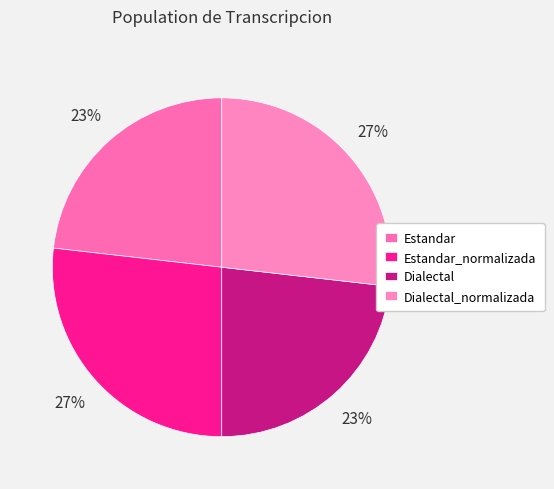

Rank the categories by value from highest to lowest.

Estandar_normalizada, Dialectal_normalizada, Estandar, Dialectal